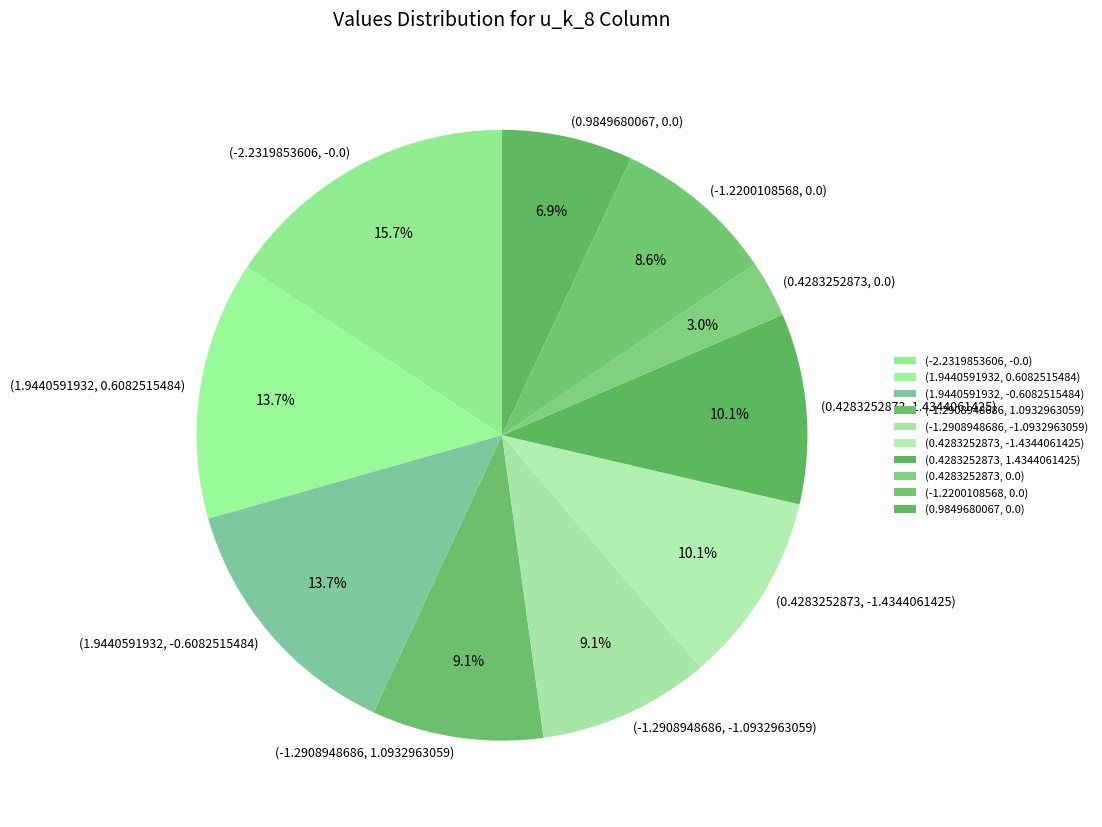

Combined, what portion of the pie is (0.4283252873, -1.4344061425) and (0.9849680067, 0.0)?

17.0%